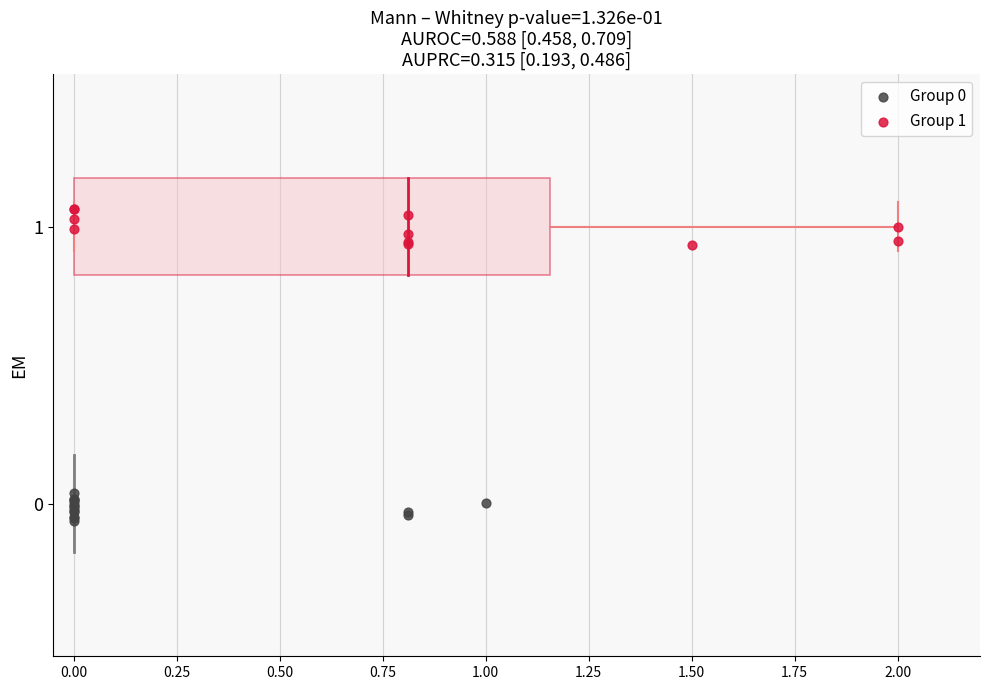

Which series reaches the maximum Y coordinate?

Group 1